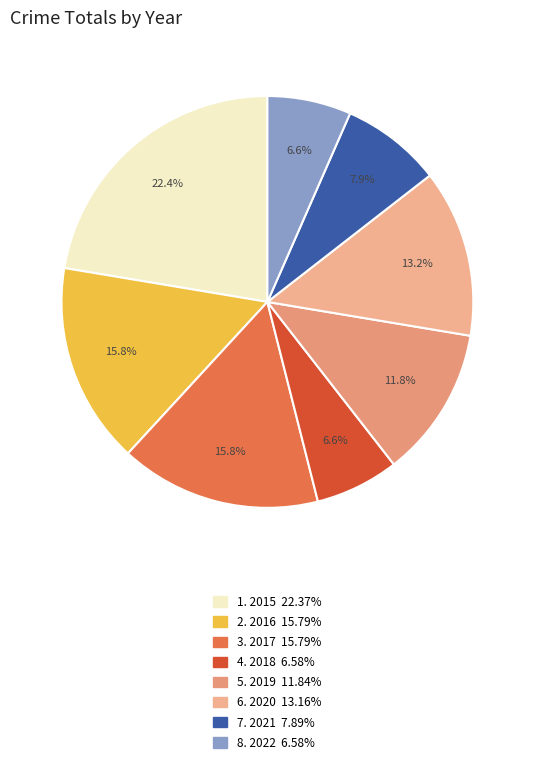

Count the number of slices in the pie.

8